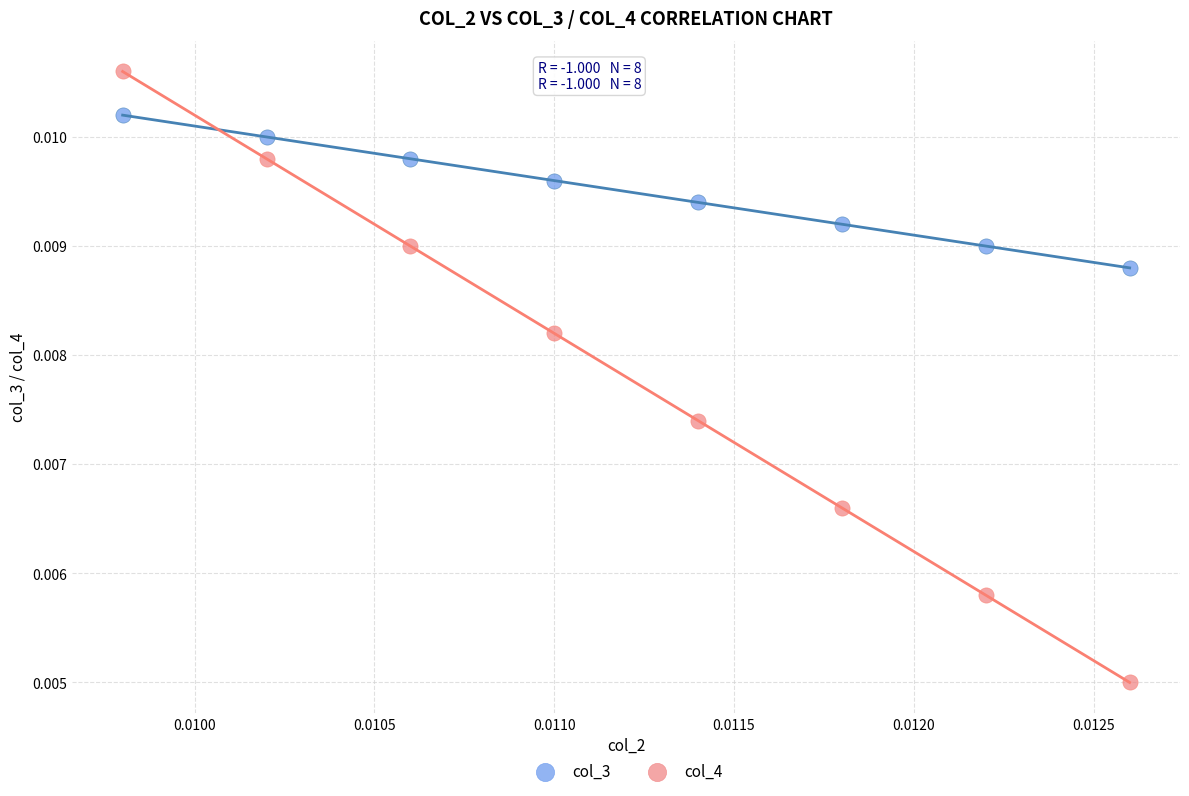

Which series reaches the minimum Y coordinate?

col_4